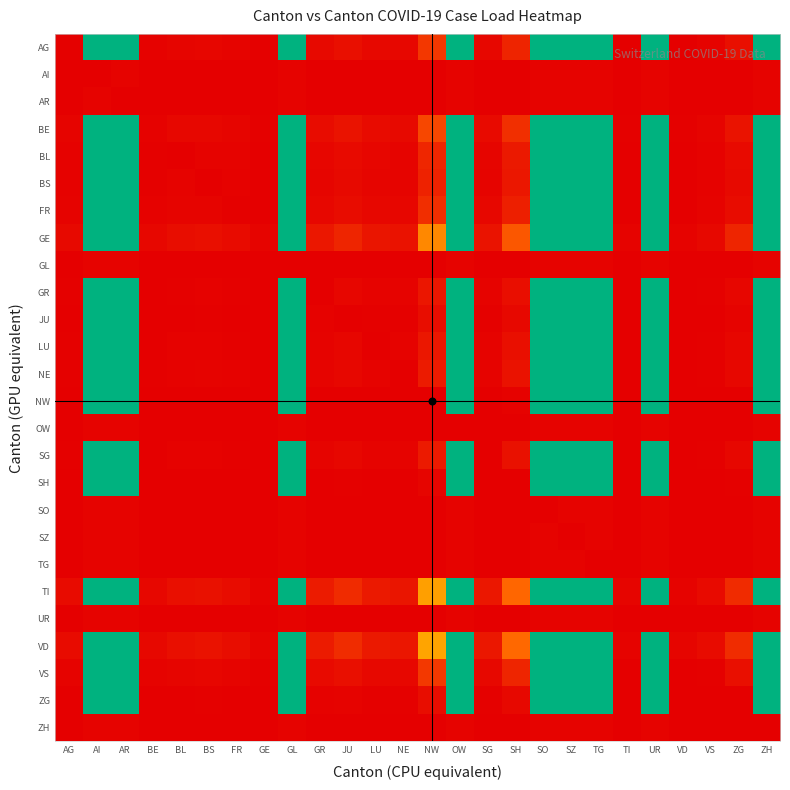

Reading left to right, extract all data points from this chart.

AG: AG=27.0	AI=5000.0	AR=5000.0	BE=38.6	BL=71.1	BS=79.4	FR=58.7	GE=20.8	GL=5000.0	GR=122.7	JU=192.9	LU=112.5	NE=96.4	NW=675.0	OW=5000.0	SG=103.8	SH=450.0	SO=5000.0	SZ=5000.0	TG=5000.0	TI=18.0	UR=5000.0	VD=17.5	VS=48.2	ZG=192.9	ZH=5000.0
AI: AG=0.0	AI=0.0	AR=50.0	BE=0.0	BL=0.0	BS=0.0	FR=0.0	GE=0.0	GL=50.0	GR=0.0	JU=0.0	LU=0.0	NE=0.0	NW=0.0	OW=50.0	SG=0.0	SH=0.0	SO=50.0	SZ=50.0	TG=50.0	TI=0.0	UR=50.0	VD=0.0	VS=0.0	ZG=0.0	ZH=50.0
AR: AG=0.0	AI=50.0	AR=0.0	BE=0.0	BL=0.0	BS=0.0	FR=0.0	GE=0.0	GL=50.0	GR=0.0	JU=0.0	LU=0.0	NE=0.0	NW=0.0	OW=50.0	SG=0.0	SH=0.0	SO=50.0	SZ=50.0	TG=50.0	TI=0.0	UR=50.0	VD=0.0	VS=0.0	ZG=0.0	ZH=50.0
BE: AG=64.8	AI=5000.0	AR=5000.0	BE=35.0	BL=92.1	BS=102.9	FR=76.1	GE=26.9	GL=5000.0	GR=159.1	JU=250.0	LU=145.8	NE=125.0	NW=875.0	OW=5000.0	SG=134.6	SH=583.3	SO=5000.0	SZ=5000.0	TG=5000.0	TI=23.3	UR=5000.0	VD=22.7	VS=62.5	ZG=250.0	ZH=5000.0
BL: AG=35.2	AI=5000.0	AR=5000.0	BE=27.1	BL=19.0	BS=55.9	FR=41.3	GE=14.6	GL=5000.0	GR=86.4	JU=135.7	LU=79.2	NE=67.9	NW=475.0	OW=5000.0	SG=73.1	SH=316.7	SO=5000.0	SZ=5000.0	TG=5000.0	TI=12.7	UR=5000.0	VD=12.3	VS=33.9	ZG=135.7	ZH=5000.0
BS: AG=31.5	AI=5000.0	AR=5000.0	BE=24.3	BL=44.7	BS=17.0	FR=37.0	GE=13.1	GL=5000.0	GR=77.3	JU=121.4	LU=70.8	NE=60.7	NW=425.0	OW=5000.0	SG=65.4	SH=283.3	SO=5000.0	SZ=5000.0	TG=5000.0	TI=11.3	UR=5000.0	VD=11.0	VS=30.4	ZG=121.4	ZH=5000.0
FR: AG=42.6	AI=5000.0	AR=5000.0	BE=32.9	BL=60.5	BS=67.6	FR=23.0	GE=17.7	GL=5000.0	GR=104.5	JU=164.3	LU=95.8	NE=82.1	NW=575.0	OW=5000.0	SG=88.5	SH=383.3	SO=5000.0	SZ=5000.0	TG=5000.0	TI=15.3	UR=5000.0	VD=14.9	VS=41.1	ZG=164.3	ZH=5000.0
GE: AG=120.4	AI=5000.0	AR=5000.0	BE=92.9	BL=171.1	BS=191.2	FR=141.3	GE=65.0	GL=5000.0	GR=295.5	JU=464.3	LU=270.8	NE=232.1	NW=1625.0	OW=5000.0	SG=250.0	SH=1083.3	SO=5000.0	SZ=5000.0	TG=5000.0	TI=43.3	UR=5000.0	VD=42.2	VS=116.1	ZG=464.3	ZH=5000.0
GL: AG=0.0	AI=50.0	AR=50.0	BE=0.0	BL=0.0	BS=0.0	FR=0.0	GE=0.0	GL=0.0	GR=0.0	JU=0.0	LU=0.0	NE=0.0	NW=0.0	OW=50.0	SG=0.0	SH=0.0	SO=50.0	SZ=50.0	TG=50.0	TI=0.0	UR=50.0	VD=0.0	VS=0.0	ZG=0.0	ZH=50.0
GR: AG=20.4	AI=5000.0	AR=5000.0	BE=15.7	BL=28.9	BS=32.4	FR=23.9	GE=8.5	GL=5000.0	GR=11.0	JU=78.6	LU=45.8	NE=39.3	NW=275.0	OW=5000.0	SG=42.3	SH=183.3	SO=5000.0	SZ=5000.0	TG=5000.0	TI=7.3	UR=5000.0	VD=7.1	VS=19.6	ZG=78.6	ZH=5000.0
JU: AG=13.0	AI=5000.0	AR=5000.0	BE=10.0	BL=18.4	BS=20.6	FR=15.2	GE=5.4	GL=5000.0	GR=31.8	JU=7.0	LU=29.2	NE=25.0	NW=175.0	OW=5000.0	SG=26.9	SH=116.7	SO=5000.0	SZ=5000.0	TG=5000.0	TI=4.7	UR=5000.0	VD=4.5	VS=12.5	ZG=50.0	ZH=5000.0
LU: AG=22.2	AI=5000.0	AR=5000.0	BE=17.1	BL=31.6	BS=35.3	FR=26.1	GE=9.2	GL=5000.0	GR=54.5	JU=85.7	LU=12.0	NE=42.9	NW=300.0	OW=5000.0	SG=46.2	SH=200.0	SO=5000.0	SZ=5000.0	TG=5000.0	TI=8.0	UR=5000.0	VD=7.8	VS=21.4	ZG=85.7	ZH=5000.0
NE: AG=25.9	AI=5000.0	AR=5000.0	BE=20.0	BL=36.8	BS=41.2	FR=30.4	GE=10.8	GL=5000.0	GR=63.6	JU=100.0	LU=58.3	NE=14.0	NW=350.0	OW=5000.0	SG=53.8	SH=233.3	SO=5000.0	SZ=5000.0	TG=5000.0	TI=9.3	UR=5000.0	VD=9.1	VS=25.0	ZG=100.0	ZH=5000.0
NW: AG=3.7	AI=5000.0	AR=5000.0	BE=2.9	BL=5.3	BS=5.9	FR=4.3	GE=1.5	GL=5000.0	GR=9.1	JU=14.3	LU=8.3	NE=7.1	NW=2.0	OW=5000.0	SG=7.7	SH=33.3	SO=5000.0	SZ=5000.0	TG=5000.0	TI=1.3	UR=5000.0	VD=1.3	VS=3.6	ZG=14.3	ZH=5000.0
OW: AG=0.0	AI=50.0	AR=50.0	BE=0.0	BL=0.0	BS=0.0	FR=0.0	GE=0.0	GL=50.0	GR=0.0	JU=0.0	LU=0.0	NE=0.0	NW=0.0	OW=0.0	SG=0.0	SH=0.0	SO=50.0	SZ=50.0	TG=50.0	TI=0.0	UR=50.0	VD=0.0	VS=0.0	ZG=0.0	ZH=50.0
SG: AG=24.1	AI=5000.0	AR=5000.0	BE=18.6	BL=34.2	BS=38.2	FR=28.3	GE=10.0	GL=5000.0	GR=59.1	JU=92.9	LU=54.2	NE=46.4	NW=325.0	OW=5000.0	SG=13.0	SH=216.7	SO=5000.0	SZ=5000.0	TG=5000.0	TI=8.7	UR=5000.0	VD=8.4	VS=23.2	ZG=92.9	ZH=5000.0
SH: AG=5.6	AI=5000.0	AR=5000.0	BE=4.3	BL=7.9	BS=8.8	FR=6.5	GE=2.3	GL=5000.0	GR=13.6	JU=21.4	LU=12.5	NE=10.7	NW=75.0	OW=5000.0	SG=11.5	SH=3.0	SO=5000.0	SZ=5000.0	TG=5000.0	TI=2.0	UR=5000.0	VD=1.9	VS=5.4	ZG=21.4	ZH=5000.0
SO: AG=0.0	AI=50.0	AR=50.0	BE=0.0	BL=0.0	BS=0.0	FR=0.0	GE=0.0	GL=50.0	GR=0.0	JU=0.0	LU=0.0	NE=0.0	NW=0.0	OW=50.0	SG=0.0	SH=0.0	SO=0.0	SZ=50.0	TG=50.0	TI=0.0	UR=50.0	VD=0.0	VS=0.0	ZG=0.0	ZH=50.0
SZ: AG=0.0	AI=50.0	AR=50.0	BE=0.0	BL=0.0	BS=0.0	FR=0.0	GE=0.0	GL=50.0	GR=0.0	JU=0.0	LU=0.0	NE=0.0	NW=0.0	OW=50.0	SG=0.0	SH=0.0	SO=50.0	SZ=0.0	TG=50.0	TI=0.0	UR=50.0	VD=0.0	VS=0.0	ZG=0.0	ZH=50.0
TG: AG=0.0	AI=50.0	AR=50.0	BE=0.0	BL=0.0	BS=0.0	FR=0.0	GE=0.0	GL=50.0	GR=0.0	JU=0.0	LU=0.0	NE=0.0	NW=0.0	OW=50.0	SG=0.0	SH=0.0	SO=50.0	SZ=50.0	TG=0.0	TI=0.0	UR=50.0	VD=0.0	VS=0.0	ZG=0.0	ZH=50.0
TI: AG=138.9	AI=5000.0	AR=5000.0	BE=107.1	BL=197.4	BS=220.6	FR=163.0	GE=57.7	GL=5000.0	GR=340.9	JU=535.7	LU=312.5	NE=267.9	NW=1875.0	OW=5000.0	SG=288.5	SH=1250.0	SO=5000.0	SZ=5000.0	TG=5000.0	TI=75.0	UR=5000.0	VD=48.7	VS=133.9	ZG=535.7	ZH=5000.0
UR: AG=0.0	AI=50.0	AR=50.0	BE=0.0	BL=0.0	BS=0.0	FR=0.0	GE=0.0	GL=50.0	GR=0.0	JU=0.0	LU=0.0	NE=0.0	NW=0.0	OW=50.0	SG=0.0	SH=0.0	SO=50.0	SZ=50.0	TG=50.0	TI=0.0	UR=0.0	VD=0.0	VS=0.0	ZG=0.0	ZH=50.0
VD: AG=142.6	AI=5000.0	AR=5000.0	BE=110.0	BL=202.6	BS=226.5	FR=167.4	GE=59.2	GL=5000.0	GR=350.0	JU=550.0	LU=320.8	NE=275.0	NW=1925.0	OW=5000.0	SG=296.2	SH=1283.3	SO=5000.0	SZ=5000.0	TG=5000.0	TI=51.3	UR=5000.0	VD=77.0	VS=137.5	ZG=550.0	ZH=5000.0
VS: AG=51.9	AI=5000.0	AR=5000.0	BE=40.0	BL=73.7	BS=82.4	FR=60.9	GE=21.5	GL=5000.0	GR=127.3	JU=200.0	LU=116.7	NE=100.0	NW=700.0	OW=5000.0	SG=107.7	SH=466.7	SO=5000.0	SZ=5000.0	TG=5000.0	TI=18.7	UR=5000.0	VD=18.2	VS=28.0	ZG=200.0	ZH=5000.0
ZG: AG=13.0	AI=5000.0	AR=5000.0	BE=10.0	BL=18.4	BS=20.6	FR=15.2	GE=5.4	GL=5000.0	GR=31.8	JU=50.0	LU=29.2	NE=25.0	NW=175.0	OW=5000.0	SG=26.9	SH=116.7	SO=5000.0	SZ=5000.0	TG=5000.0	TI=4.7	UR=5000.0	VD=4.5	VS=12.5	ZG=7.0	ZH=5000.0
ZH: AG=0.0	AI=50.0	AR=50.0	BE=0.0	BL=0.0	BS=0.0	FR=0.0	GE=0.0	GL=50.0	GR=0.0	JU=0.0	LU=0.0	NE=0.0	NW=0.0	OW=50.0	SG=0.0	SH=0.0	SO=50.0	SZ=50.0	TG=50.0	TI=0.0	UR=50.0	VD=0.0	VS=0.0	ZG=0.0	ZH=0.0